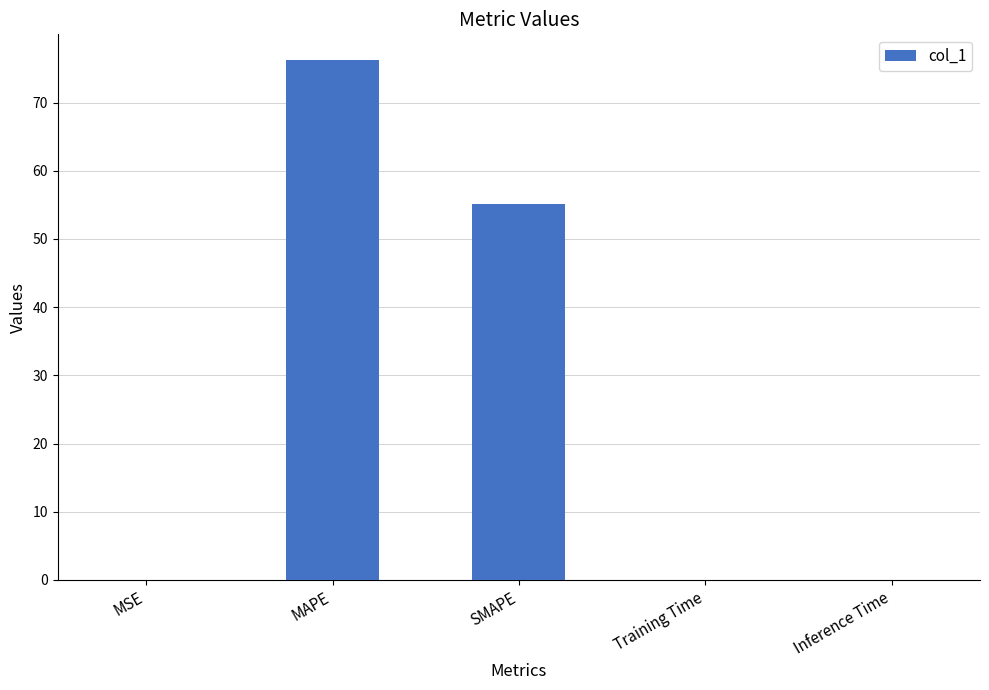

The chart shows a value of 55.2 at SMAPE. True or false?

True